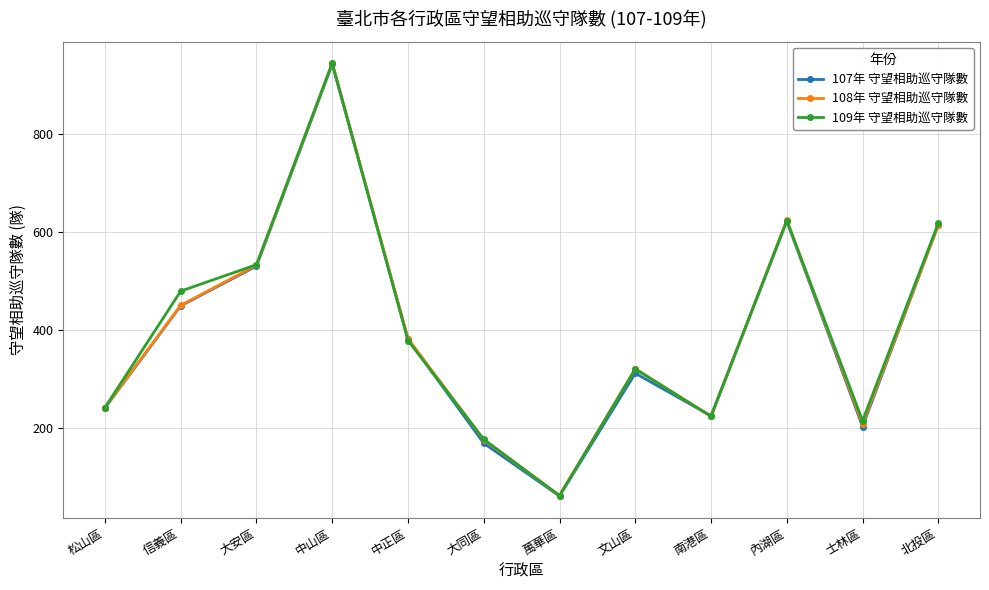

Where is the first local minimum for 107年 守望相助巡守隊數?

萬華區